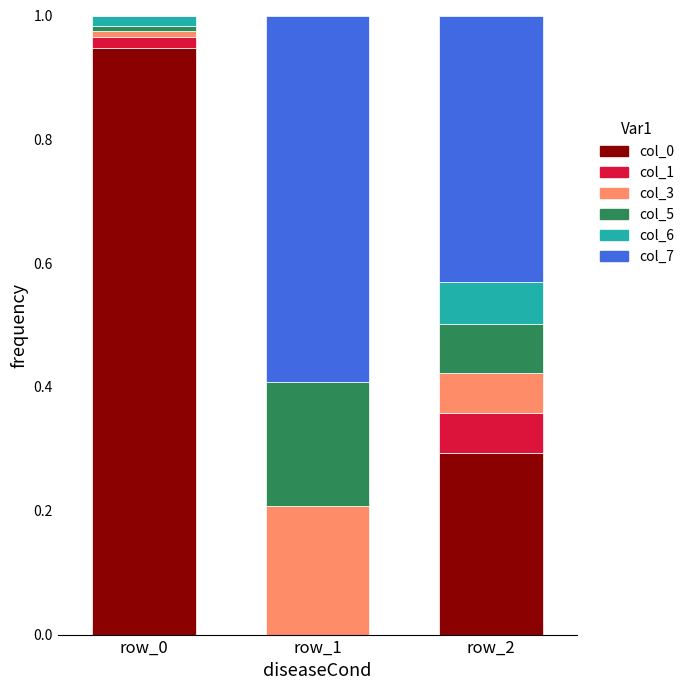

The value of col_0 at row_1 is 0.0. True or false?

True